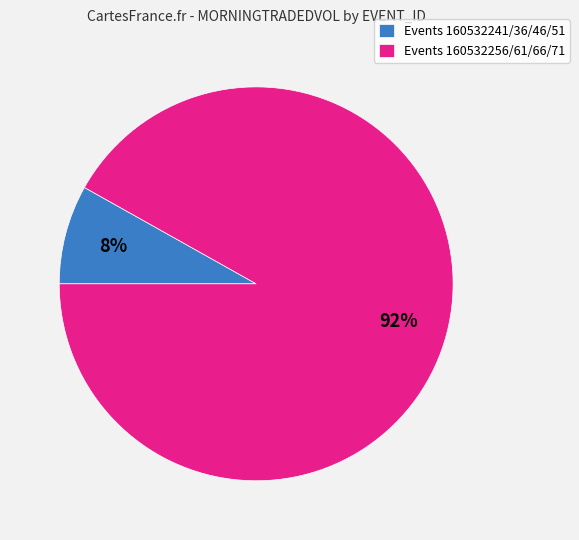

To the nearest percent, what percentage of the pie is Events 160532256/61/66/71?

92%